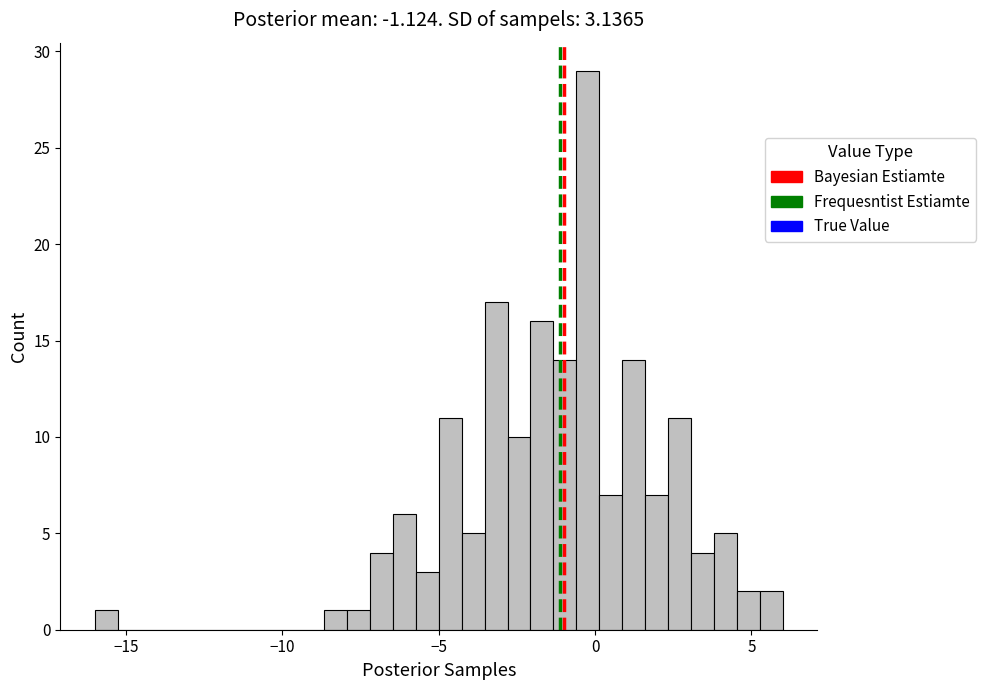

Read against the x-axis, roughly where is the centre of the tallest bar?

0.0